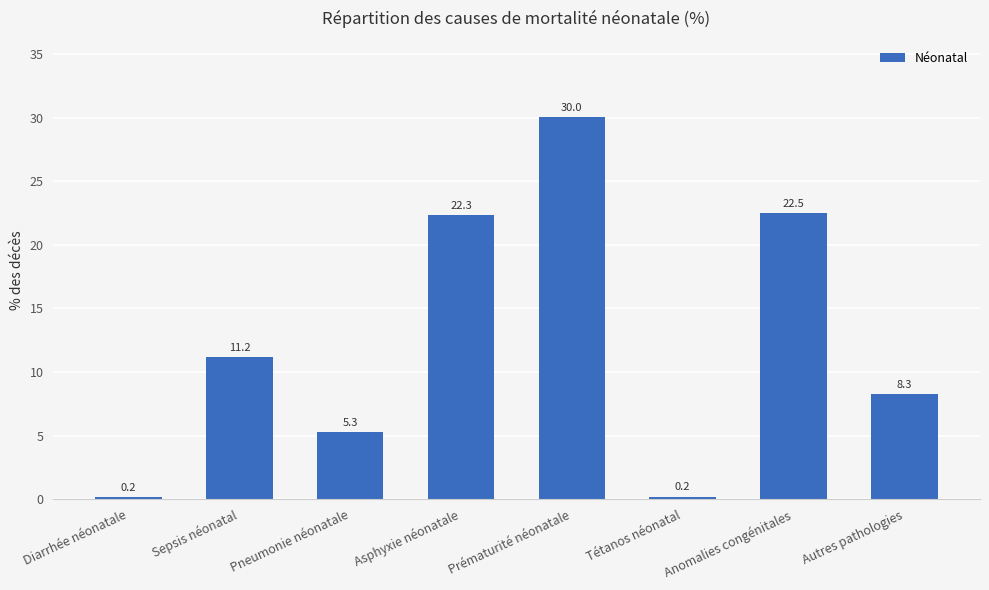

What is the greatest value displayed?

30.0